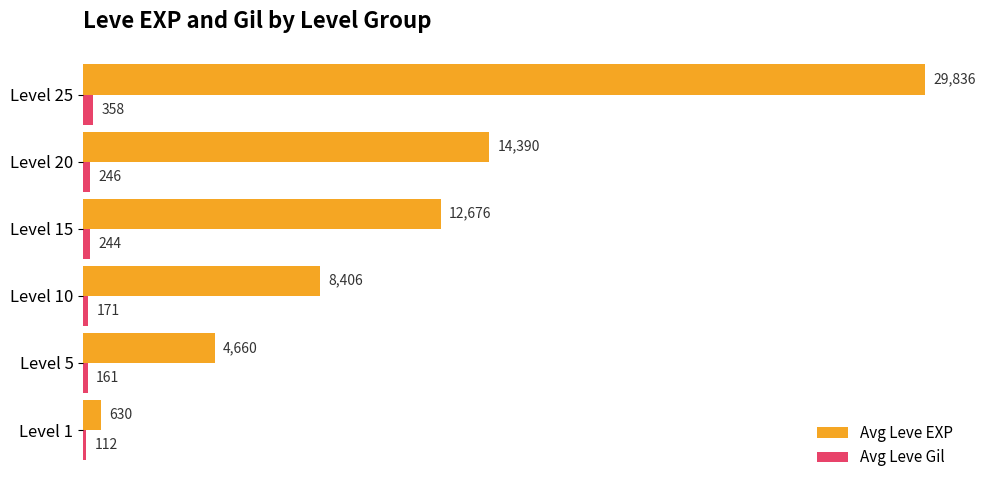

What is the difference between the highest and lowest values at Level 5?

4499